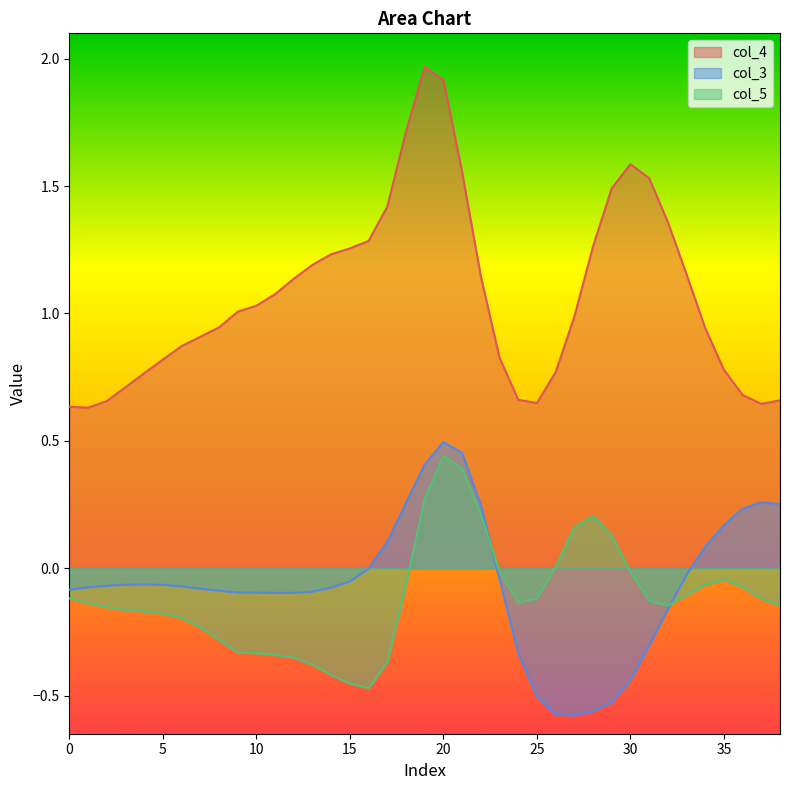

Reading right to left, what are all the values shown in this chart?

col_4: 0.7	0.6	0.7	0.8	0.9	1.2	1.4	1.5	1.6	1.5	1.3	1.0	0.8	0.6	0.7	0.8	1.1	1.6	1.9	2.0	1.7	1.4	1.3	1.3	1.2	1.2	1.1	1.1	1.0	1.0	0.9	0.9	0.9	0.8	0.8	0.7	0.7	0.6	0.6
col_3: 0.3	0.3	0.2	0.2	0.1	-0.0	-0.2	-0.3	-0.4	-0.5	-0.6	-0.6	-0.6	-0.5	-0.3	-0.0	0.2	0.5	0.5	0.4	0.3	0.1	-0.0	-0.1	-0.1	-0.1	-0.1	-0.1	-0.1	-0.1	-0.1	-0.1	-0.1	-0.1	-0.1	-0.1	-0.1	-0.1	-0.1
col_5: -0.1	-0.1	-0.1	-0.0	-0.1	-0.1	-0.1	-0.1	-0.0	0.1	0.2	0.2	0.0	-0.1	-0.1	-0.0	0.2	0.4	0.4	0.3	-0.1	-0.4	-0.5	-0.5	-0.4	-0.4	-0.4	-0.3	-0.3	-0.3	-0.3	-0.2	-0.2	-0.2	-0.2	-0.2	-0.2	-0.1	-0.1